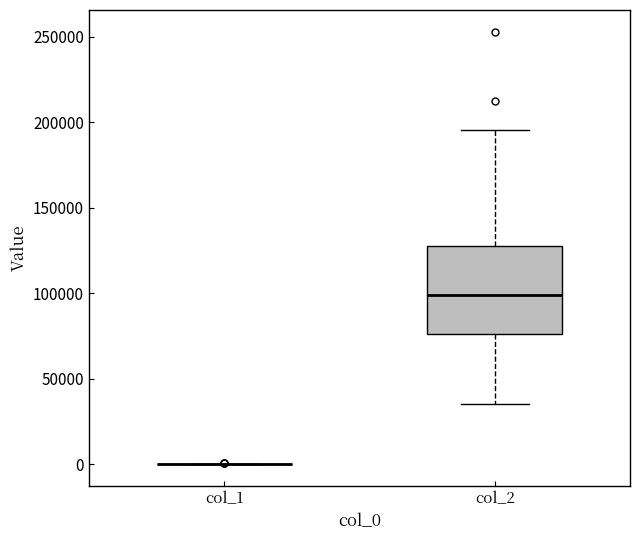

Reading left to right, transcribe this box plot: for each box, give where its median line is, the range the box spans, and where its two whiskers end, as read against the y-axis. The values are not printed on the chart, so give them approximately, as read against the axis.

col_1: box collapsed to a line at 0, whiskers 0 to 0
col_2: median 100000, box 75000 to 125000, whiskers 35000 to 195000